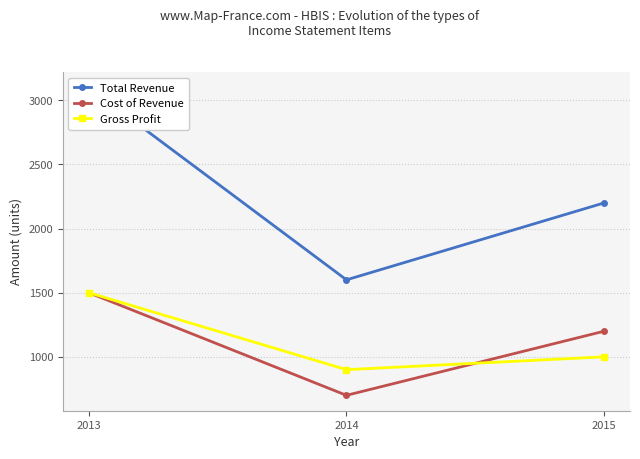

How many data points does each series have?

3